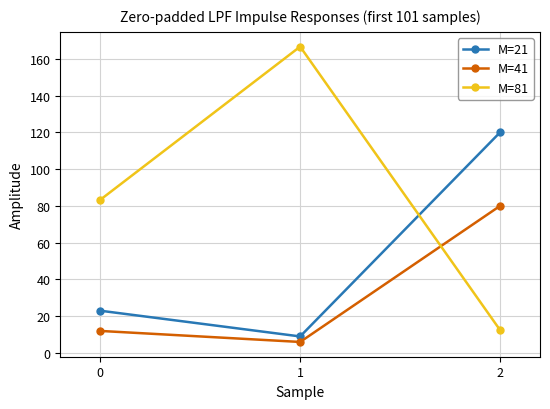

Is this an area chart (filled region under the line)?

No